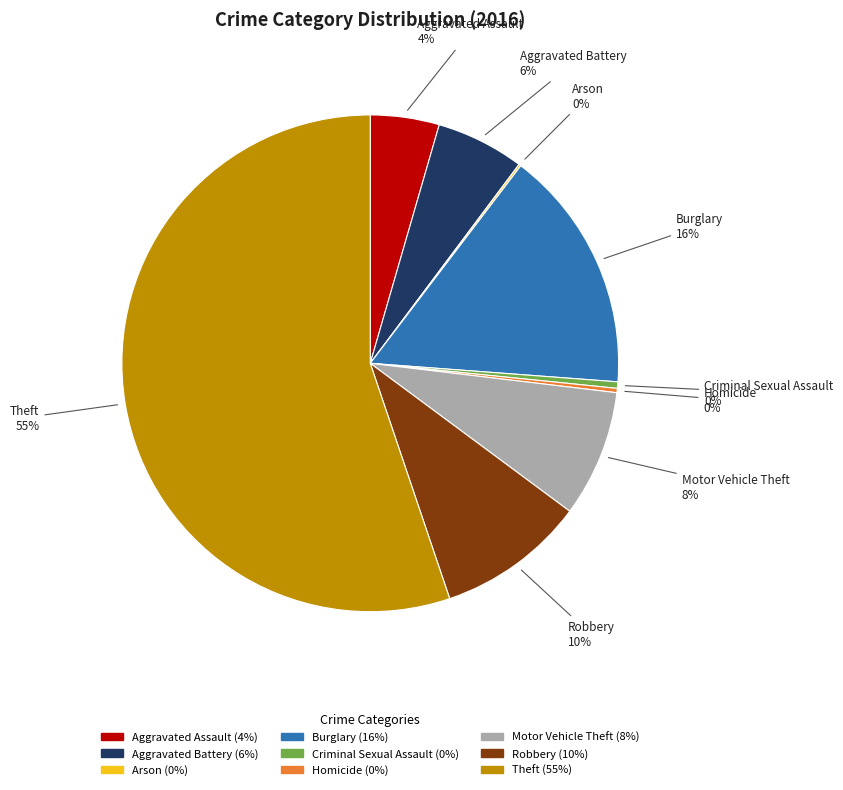

To the nearest percent, what portion does Aggravated Battery represent?

6%